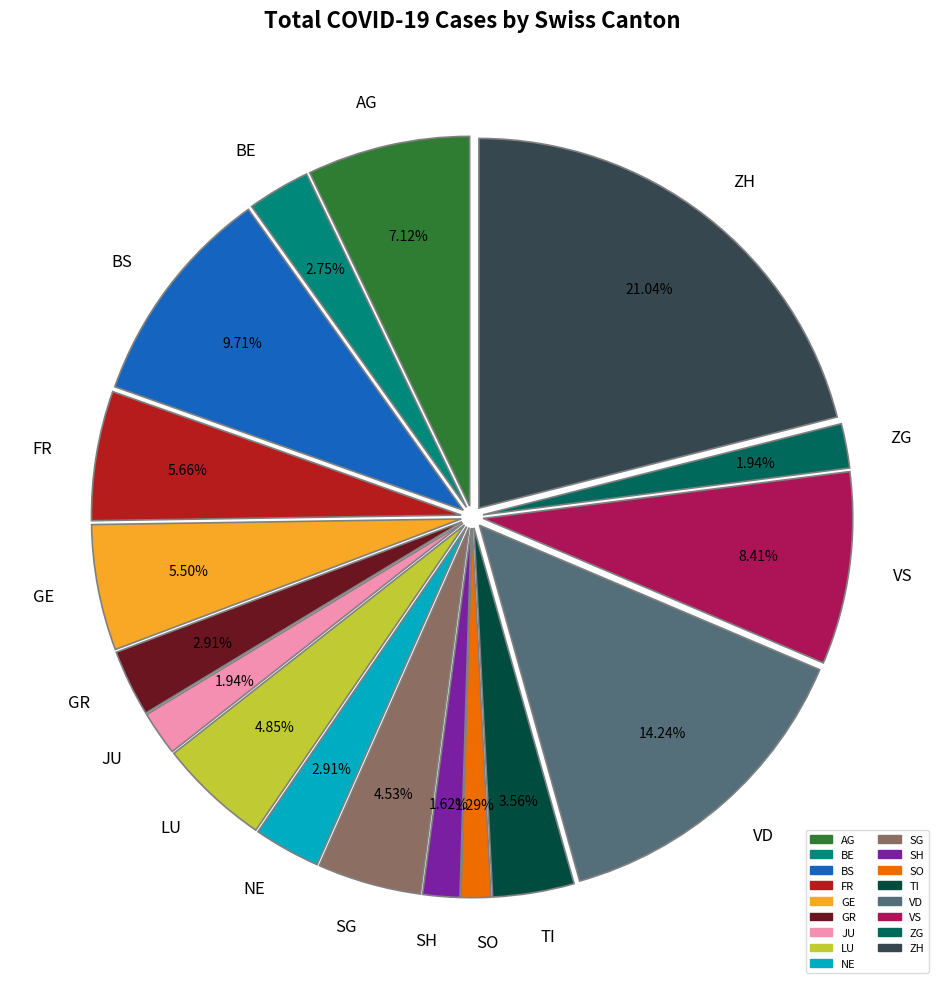

Which has a higher value, TI or ZG?

TI